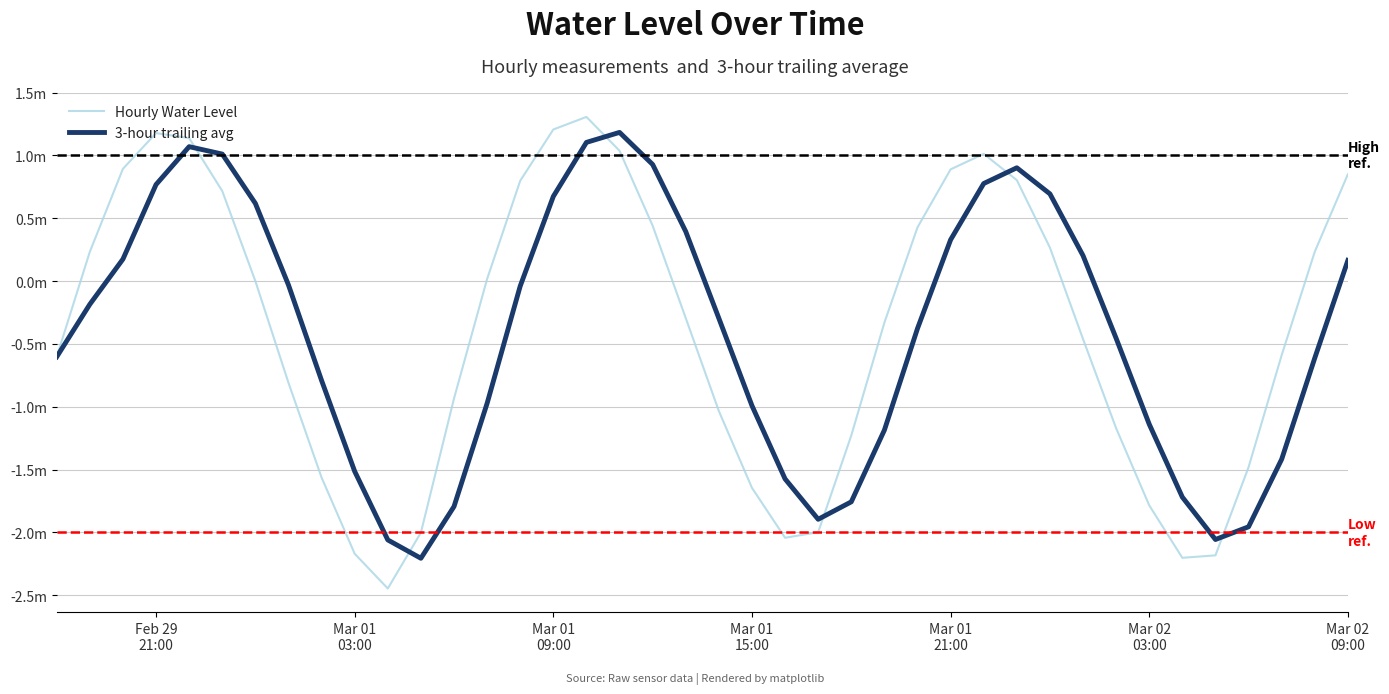

How many intersections are there between 3-hour trailing avg and Hourly Water Level?

6